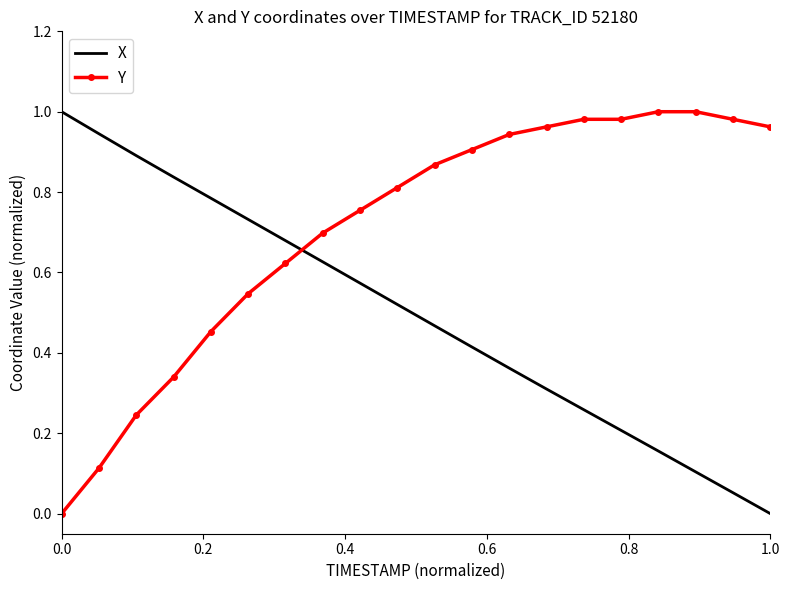

List the series in order of their overall mean, lowest first.

X, Y